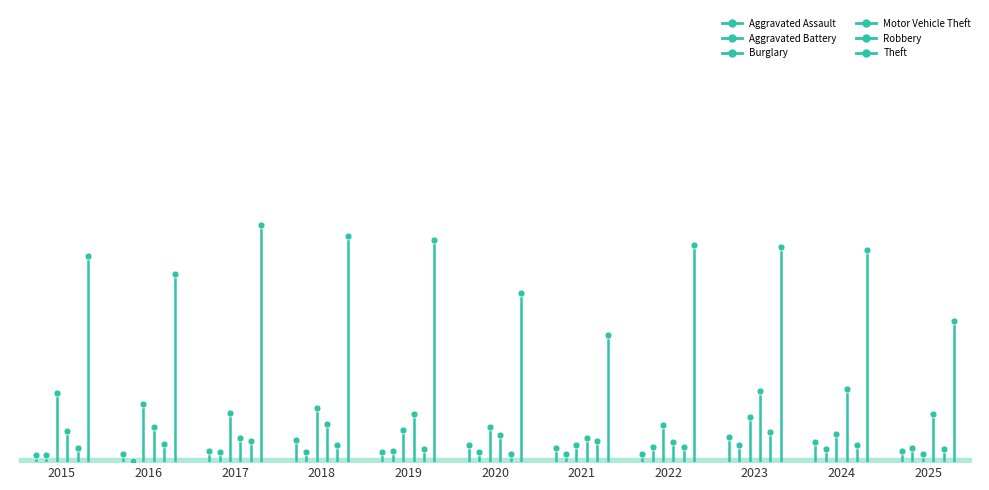

What is the average value of the Motor Vehicle Theft series?

28